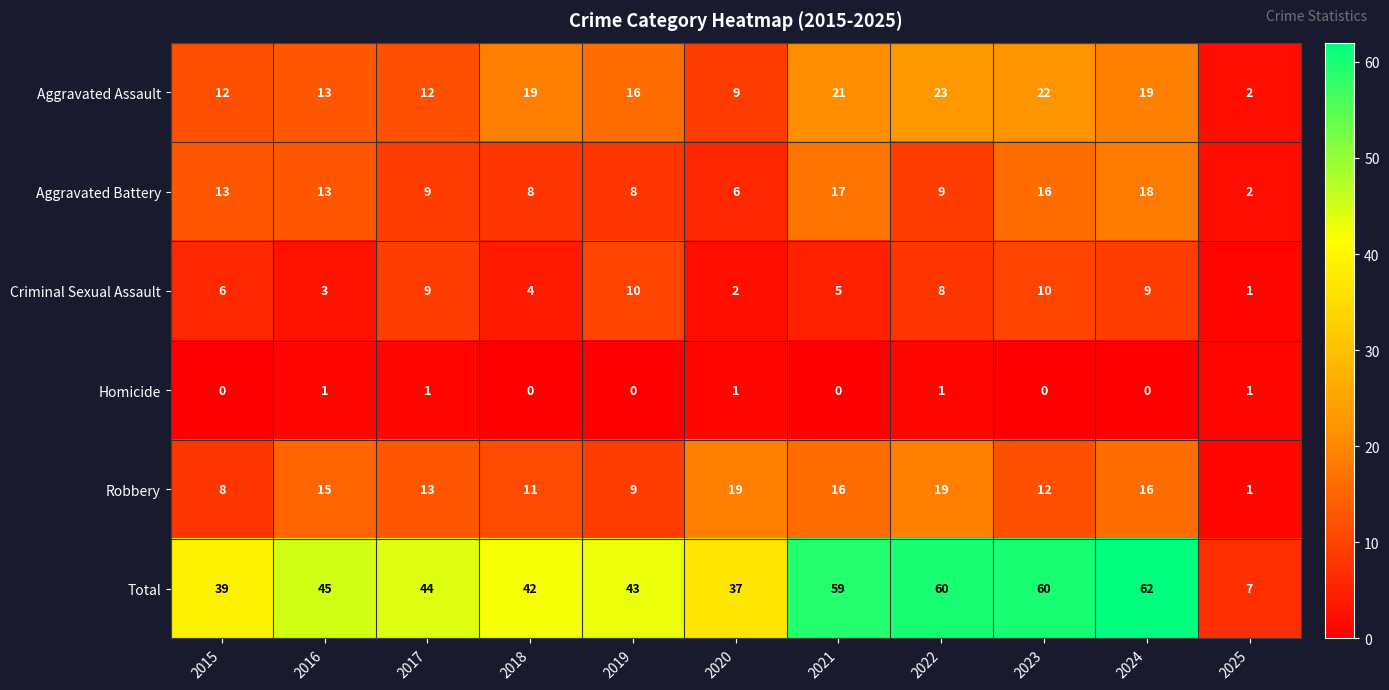

Which series has the largest range (max minus min)?

Total